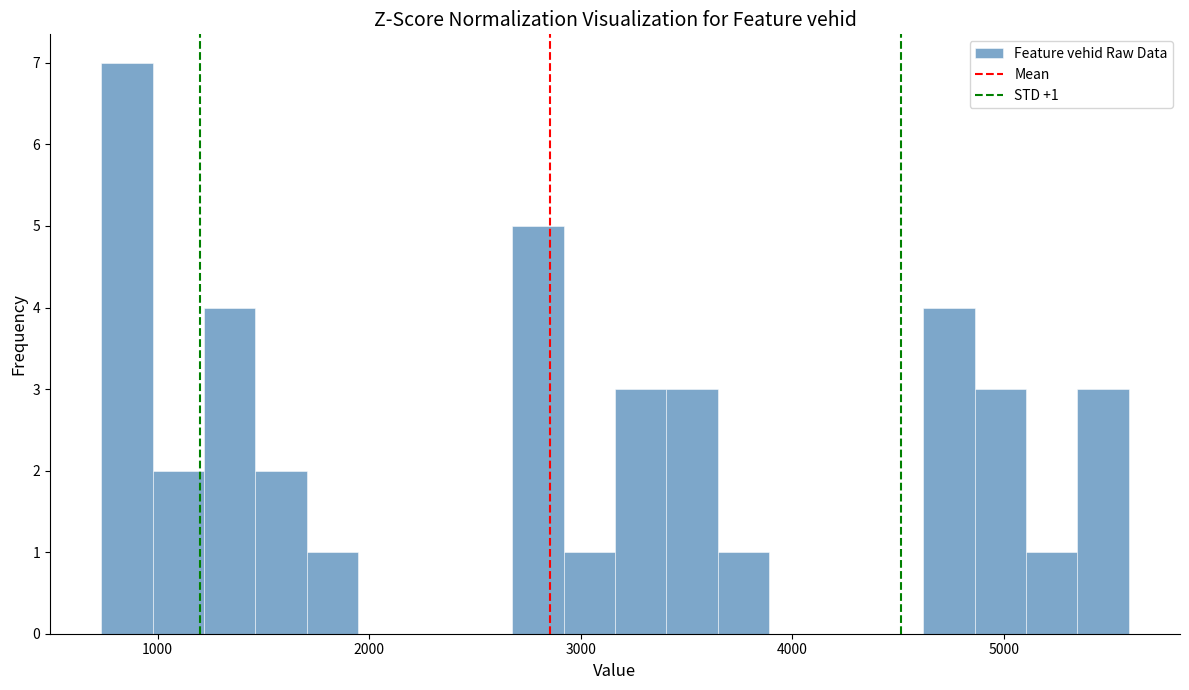

Around what value on the x-axis is the tallest bar? Give the approximate position of its centre, as read against the axis.

900